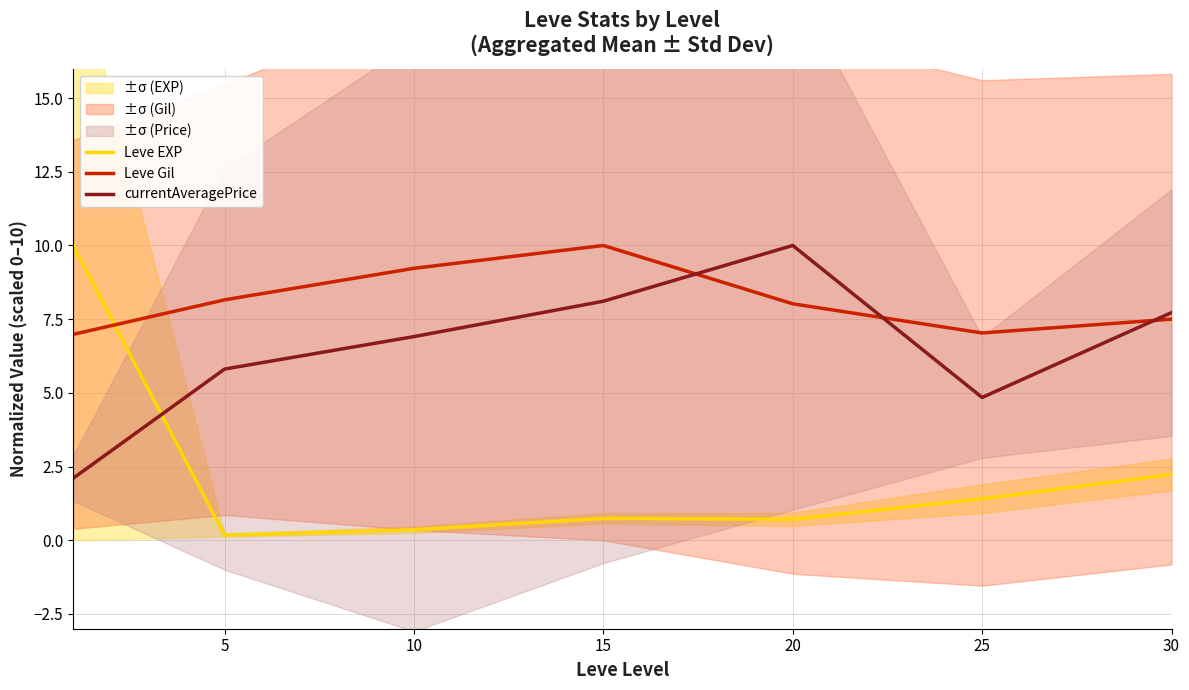

At which category does Leve EXP reach its first local peak?

15